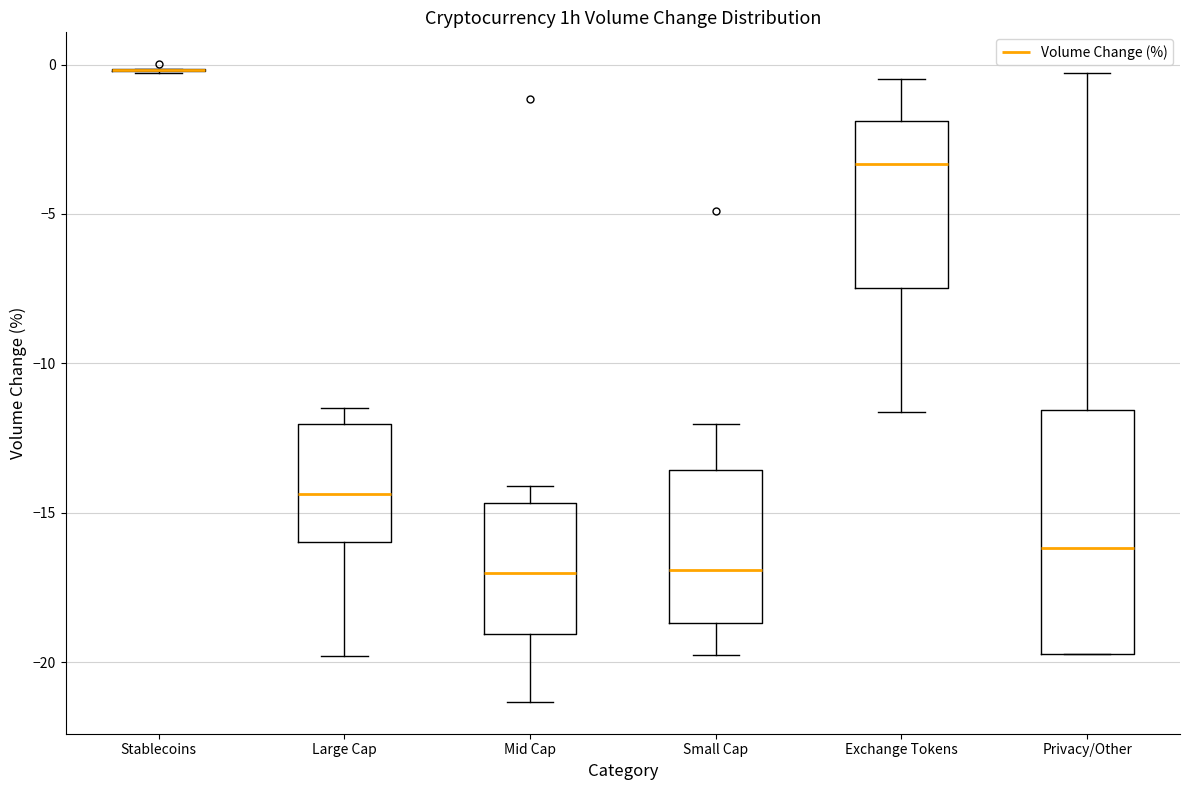

Comparing the boxes themselves (not the whiskers), which one is the tallest?

Privacy/Other